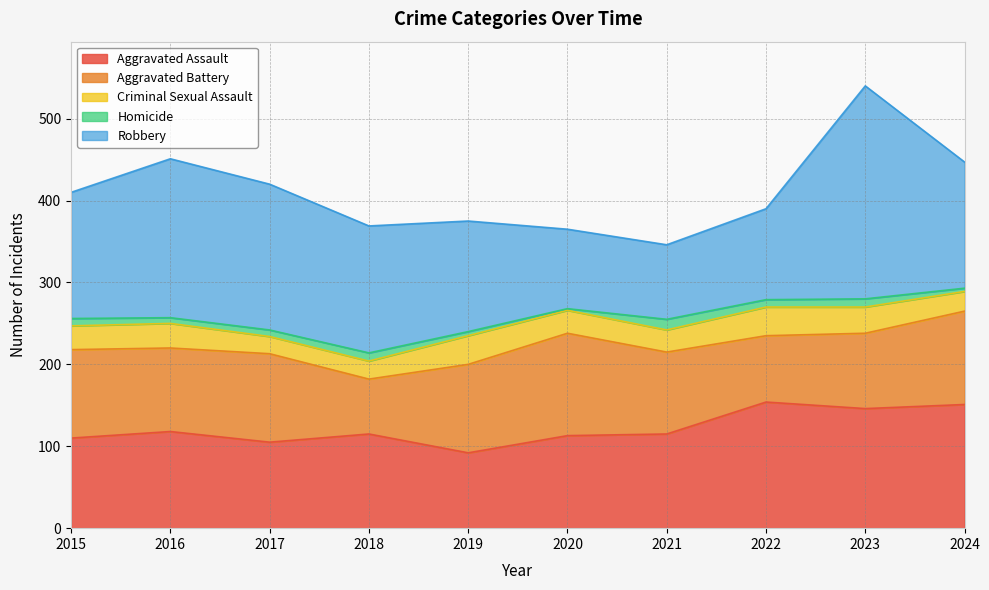

Reading right to left, transcribe all the data shown in this chart.

Aggravated Assault: 151	146	154	115	113	92	115	105	118	110
Aggravated Battery: 114	92	81	100	125	108	67	108	102	108
Criminal Sexual Assault: 24	32	35	27	28	35	22	21	30	29
Homicide: 4	10	9	13	2	5	10	8	7	9
Robbery: 154	260	111	91	97	135	155	178	194	154